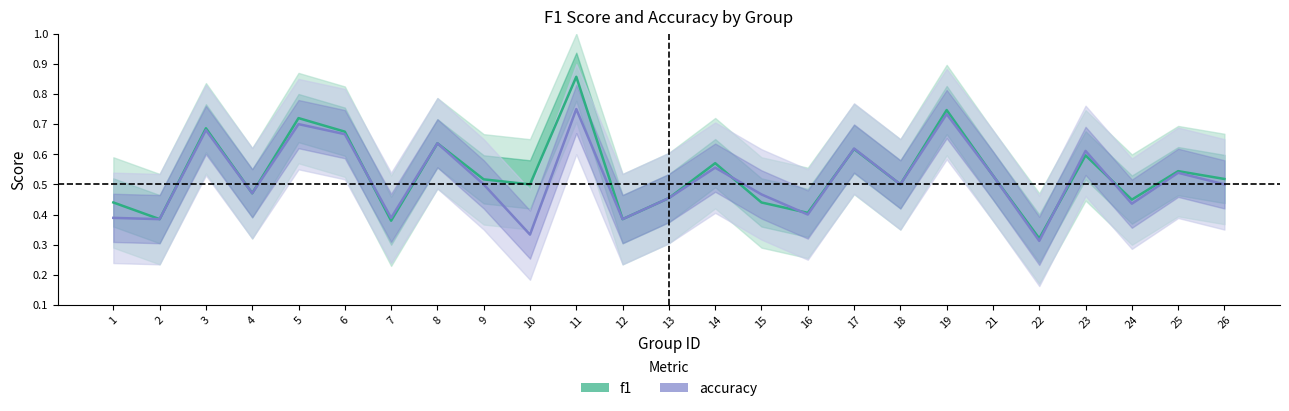

At which category does the chart reach its peak across all series?

11